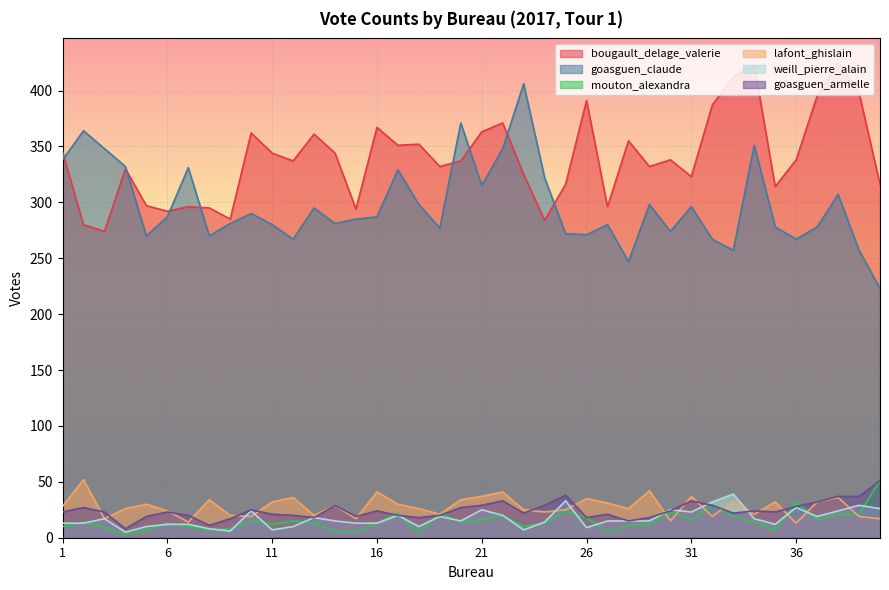

True or false: lafont_ghislain and goasguen_claude intersect in this chart.

False